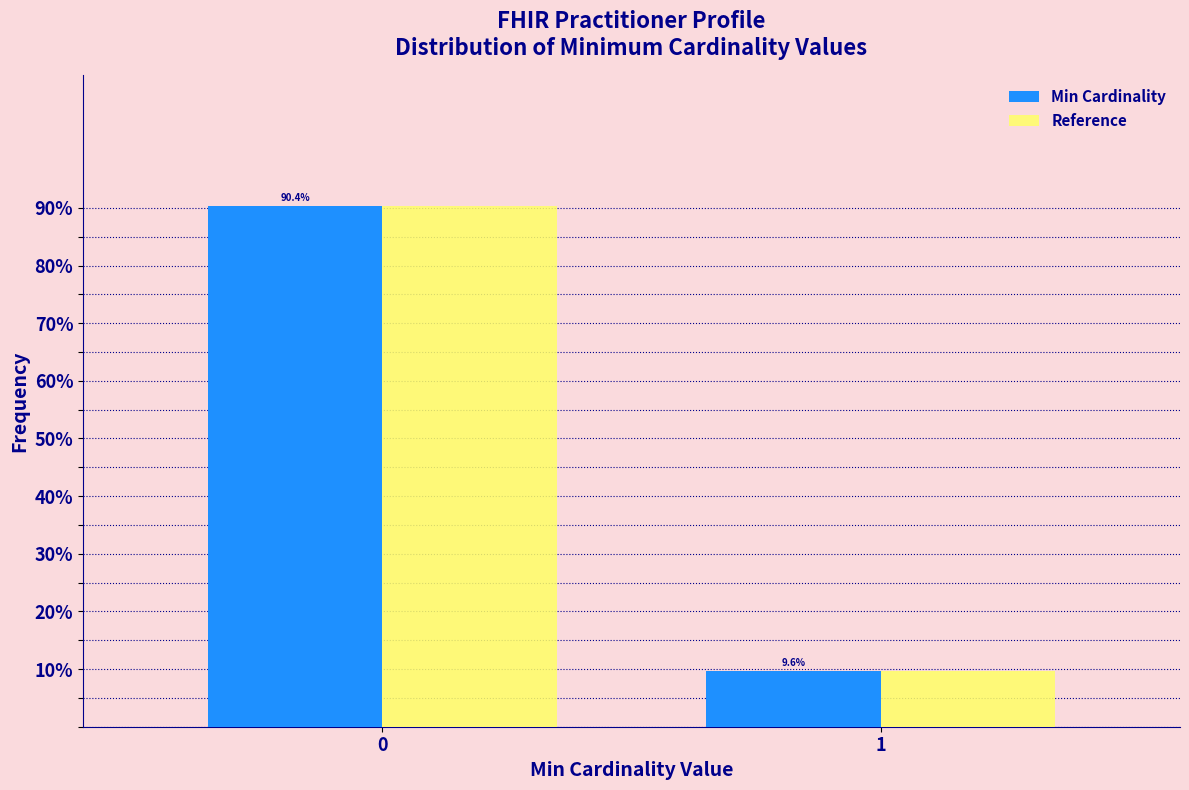

Reading left to right, transcribe all the data shown in this chart.

Min Cardinality: 90.4	9.6
Reference: 90.4	9.6